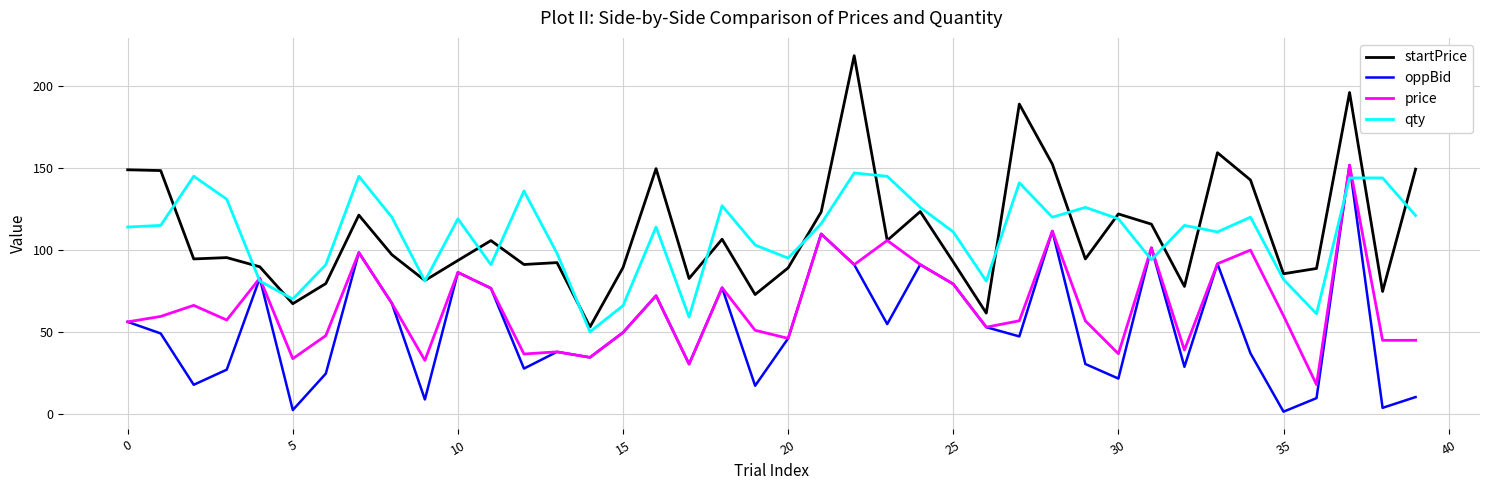

What is the maximum value for price?

151.8